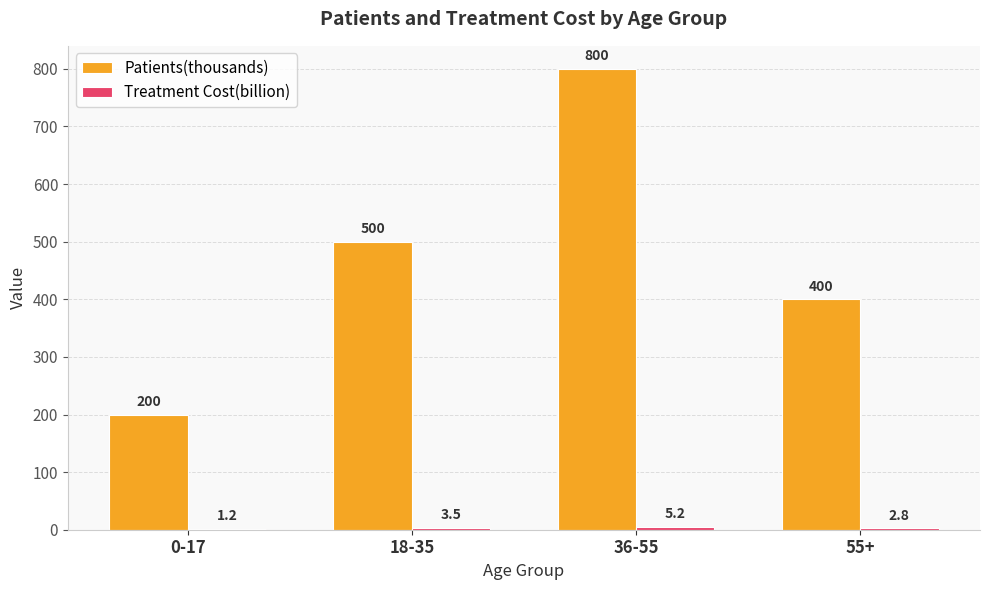

How many data points does each series have?

4